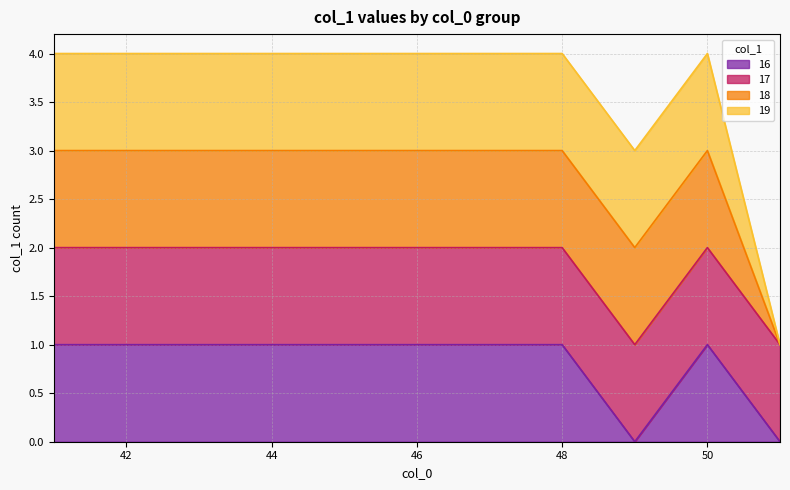

True or false: 16 and 18 intersect in this chart.

False